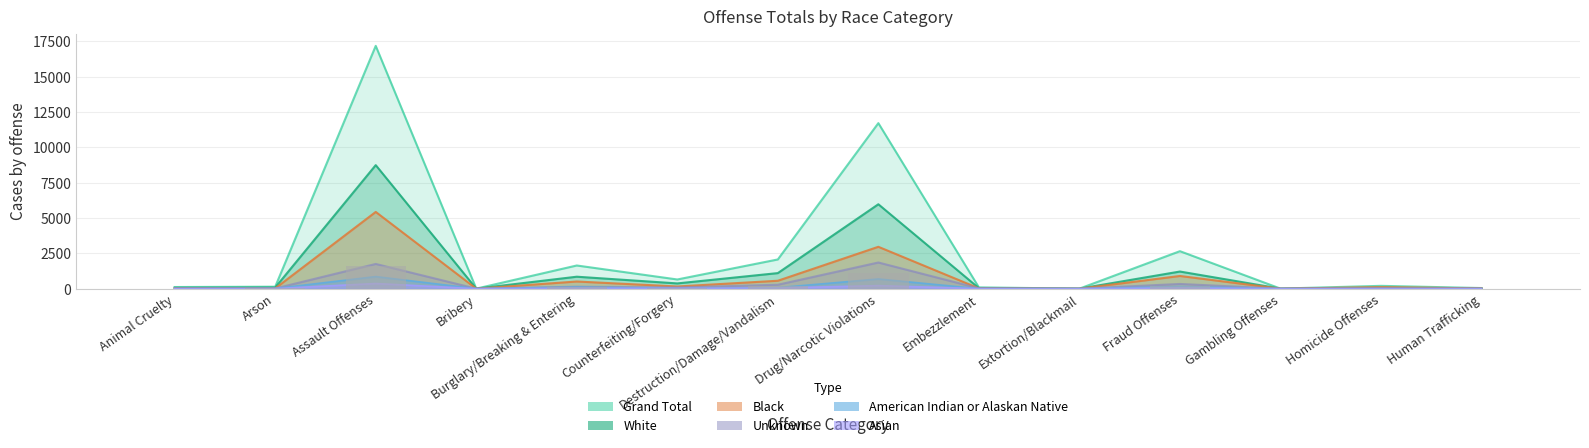

What is the sum of the Grand Total values at Animal Cruelty and Human Trafficking?

161.0